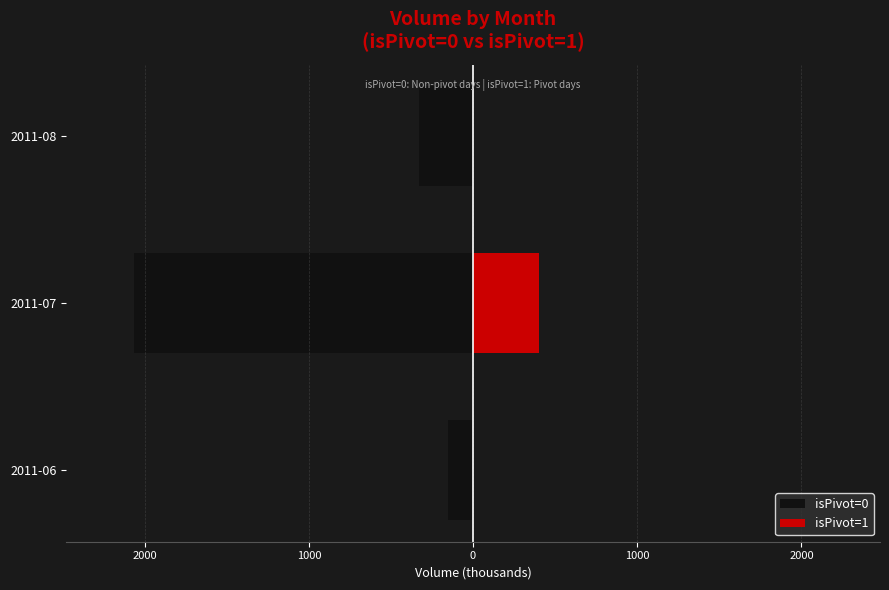

Reading left to right, transcribe all the data shown in this chart.

isPivot=0: -154.9	-2065.6	-327.6
isPivot=1: 0.0	404.7	0.0